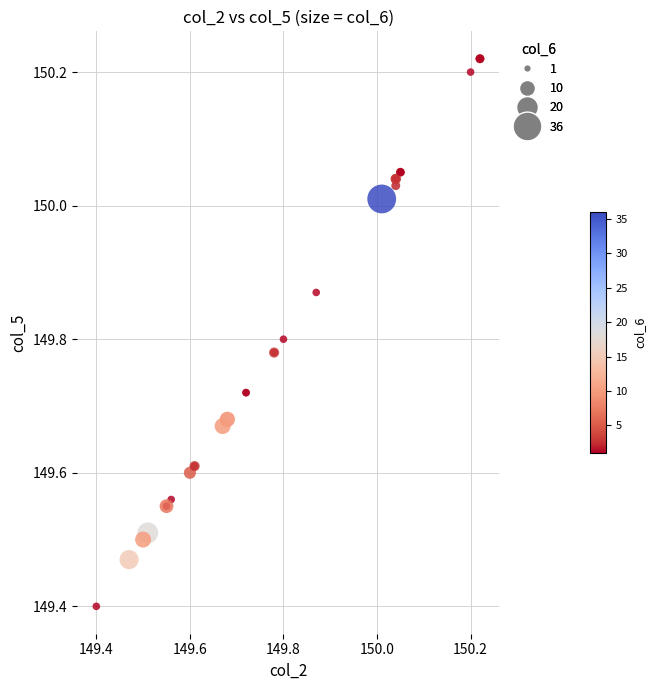

What Y value in the scatter plot is closest to 149?

149.4